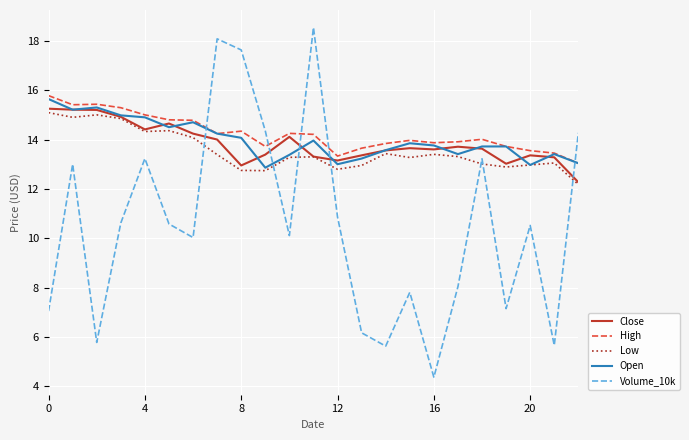

What are all the series names shown in the legend?

Close, High, Low, Open, Volume_10k